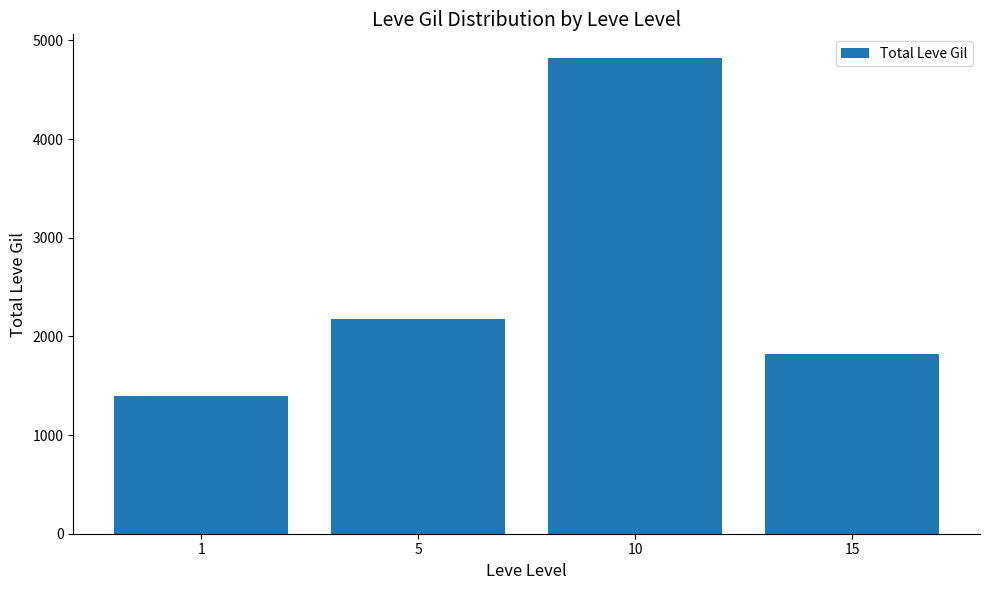

Reading left to right, list all the values displayed in this chart.

1395	2180	4820	1820